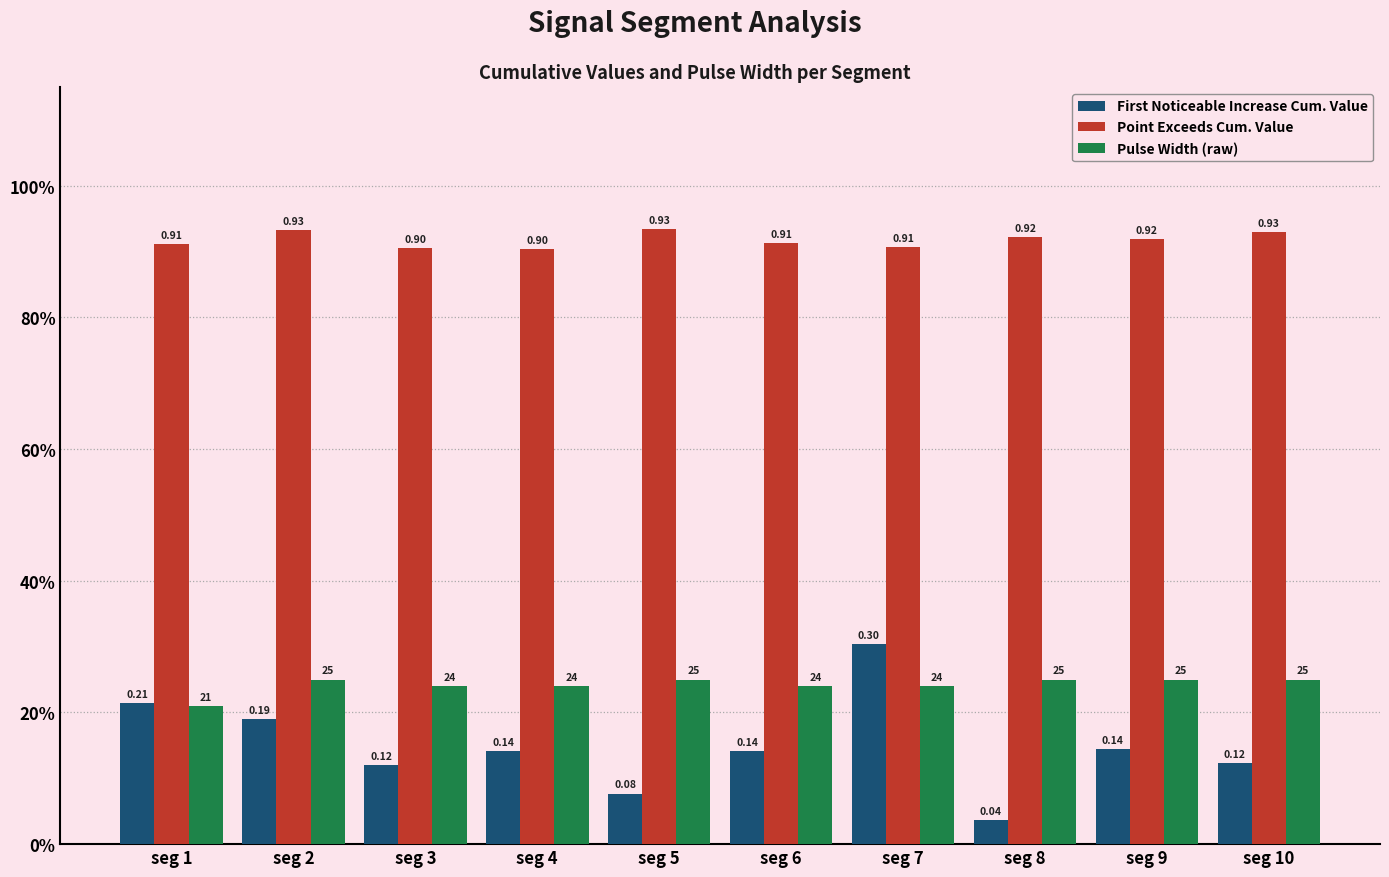

What is the lowest value of the Point Exceeds Cum. Value series?

0.9